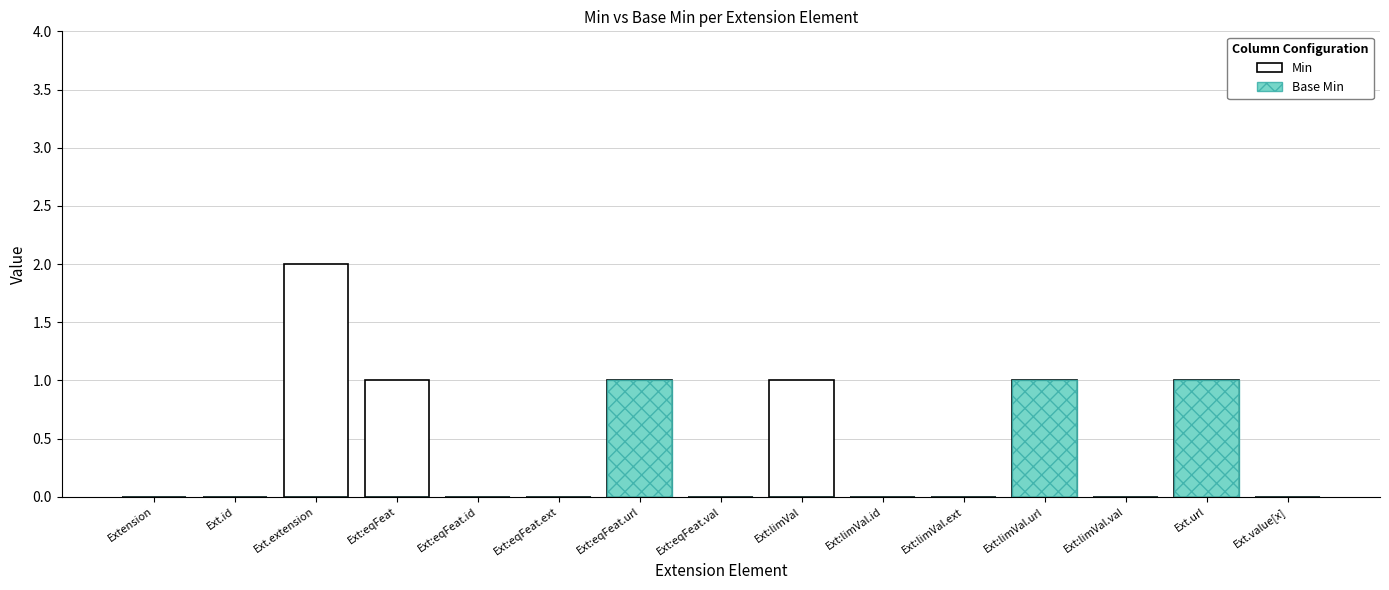

Is it true that Min equals 1 at Ext:eqFeat.ext?

False